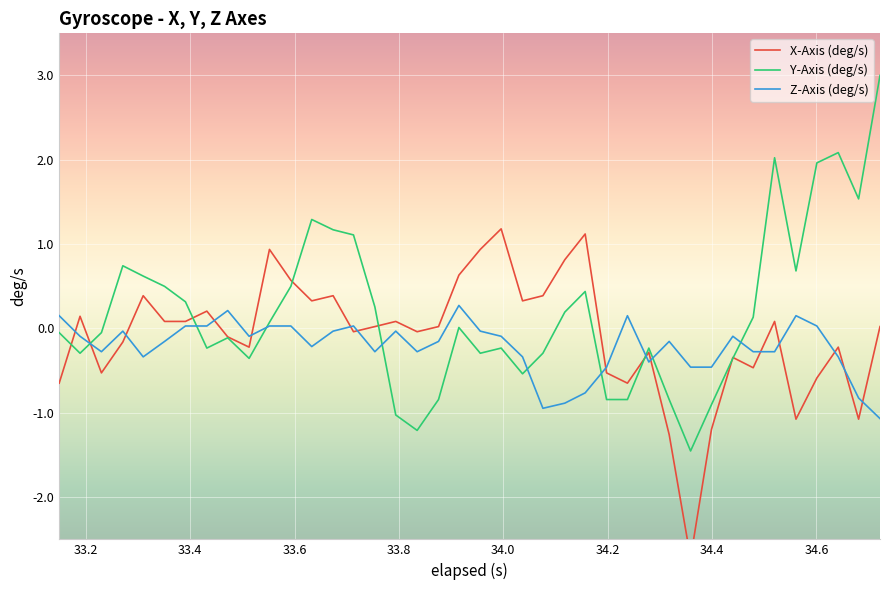

Rank the series by their average value, from lowest to highest.

Z-Axis (deg/s), X-Axis (deg/s), Y-Axis (deg/s)